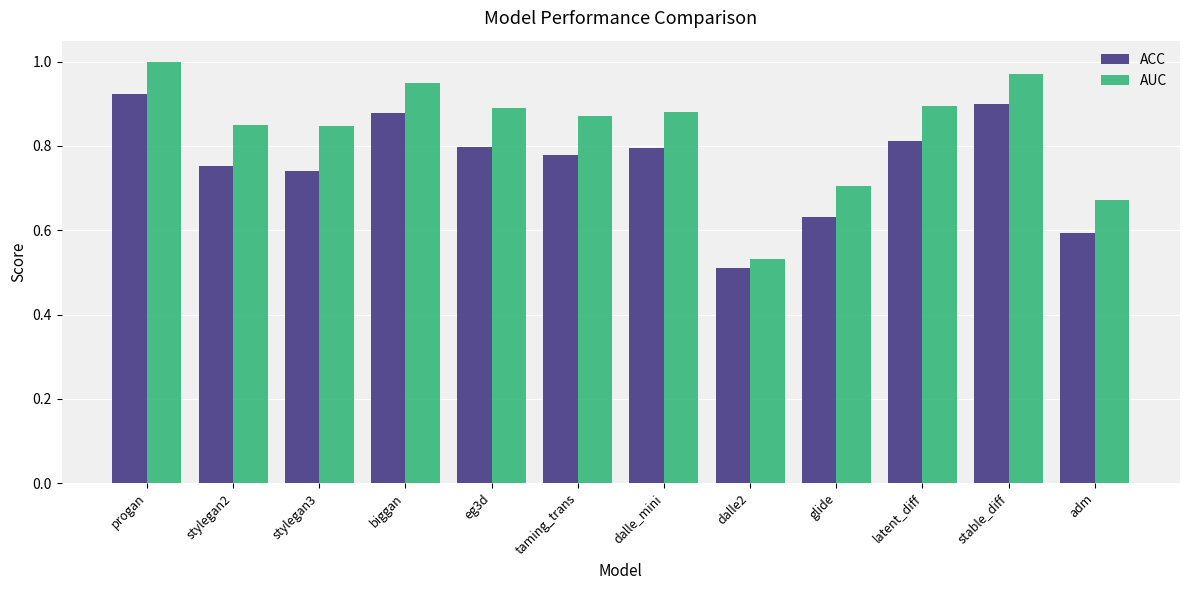

Rank the series by their average value, from highest to lowest.

AUC, ACC